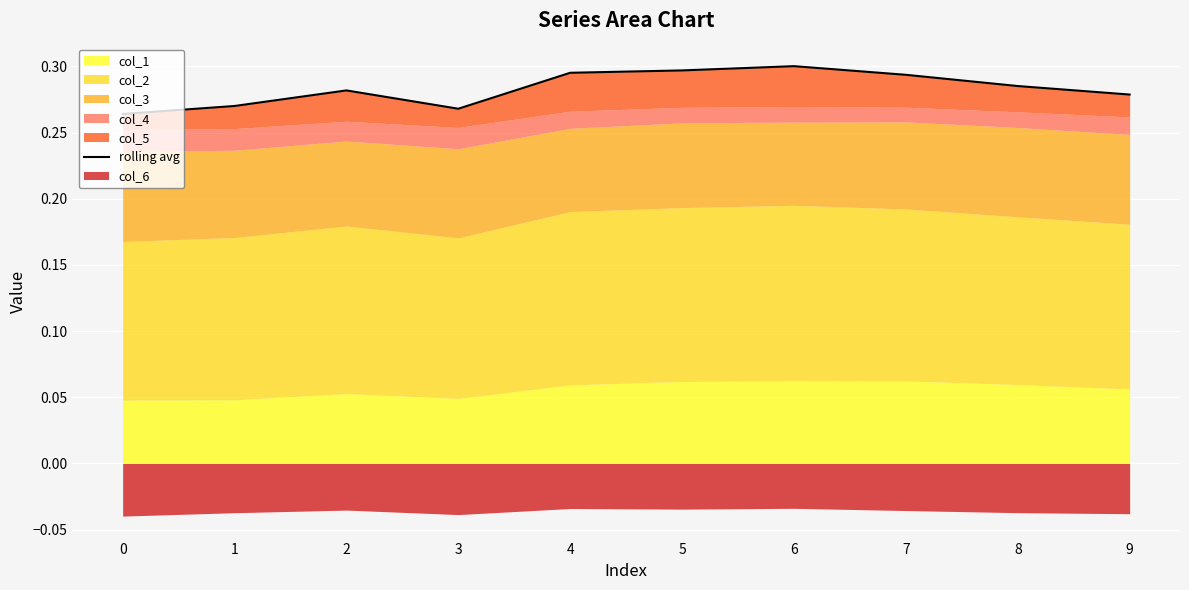

Reading right to left, extract all data points from this chart.

9=0.3	8=0.3	7=0.3	6=0.3	5=0.3	4=0.3	3=0.3	2=0.3	1=0.3	0=0.3